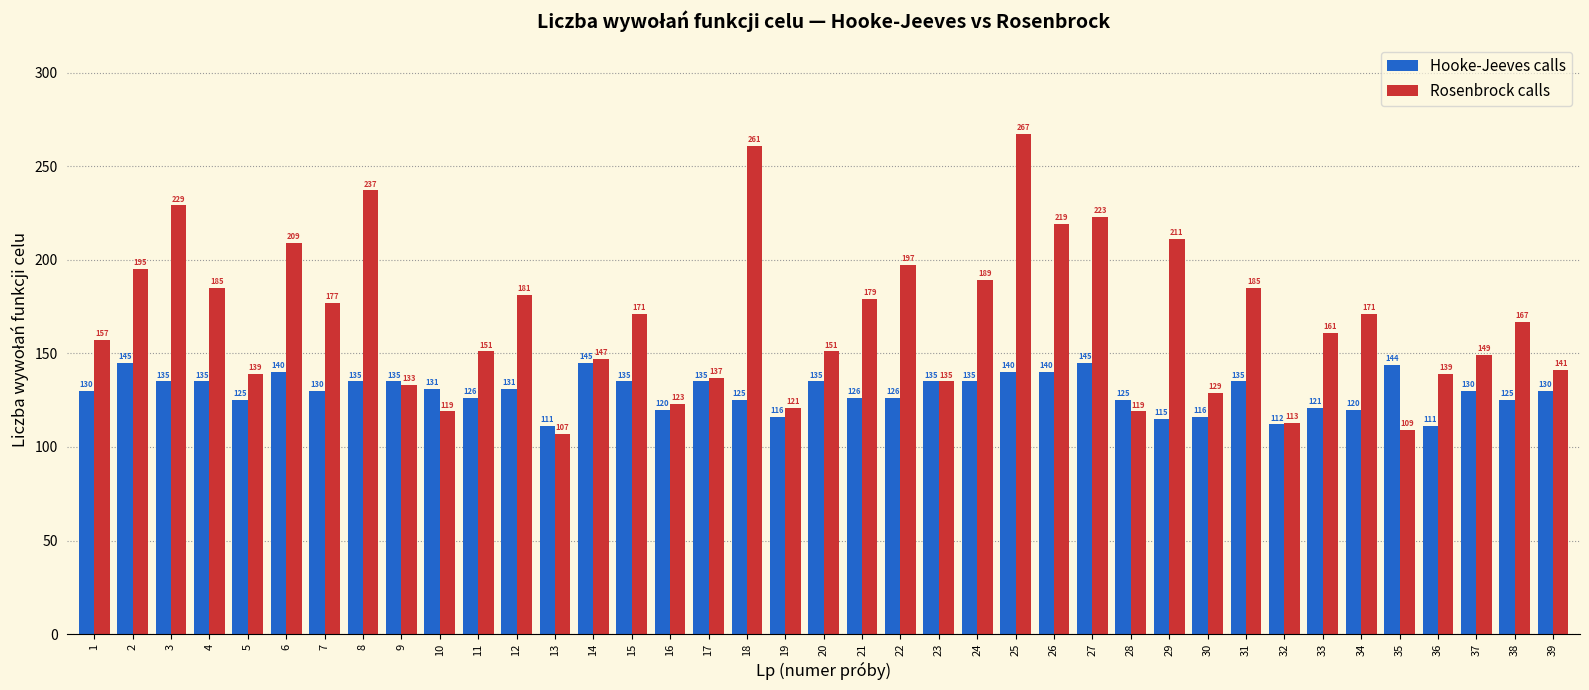

Which series has the largest range (max minus min)?

Rosenbrock calls